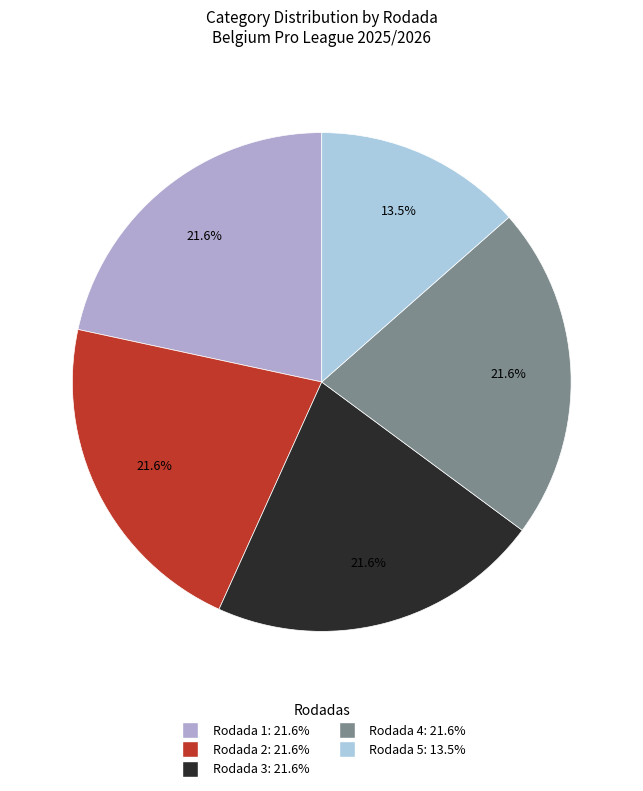

What is the ratio of the value at Rodada 3 to the value at Rodada 5?

1.6